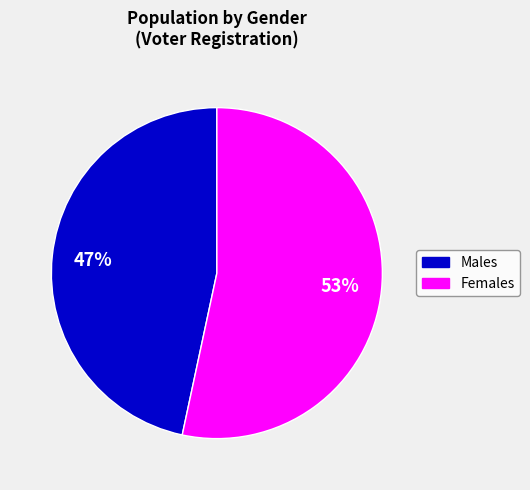

Count the number of slices in the pie.

2